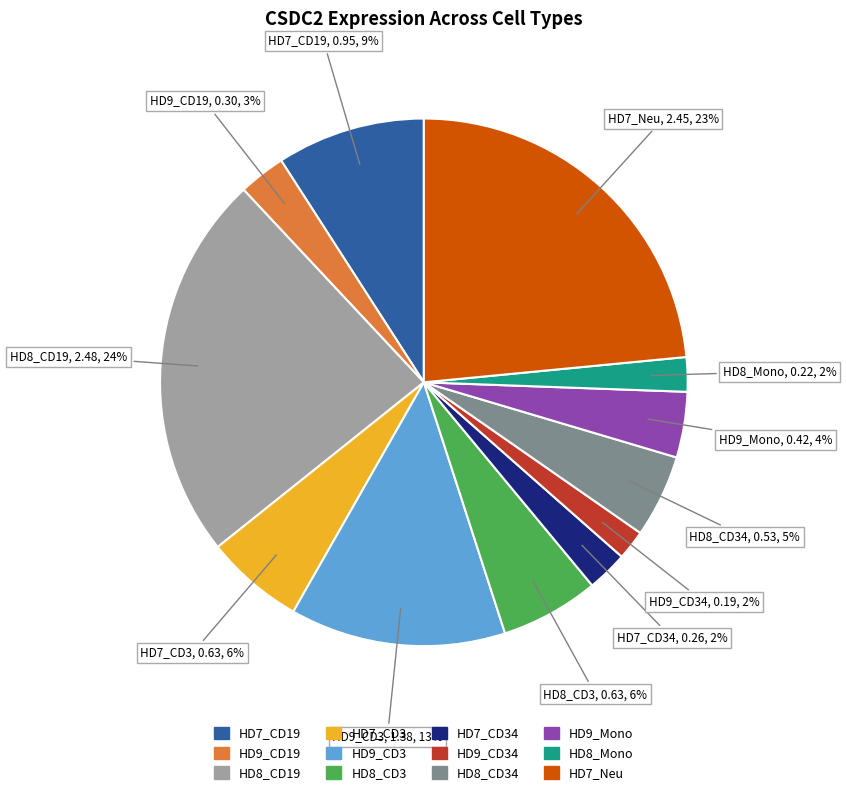

Is there any slice that represents more than half of the pie?

No